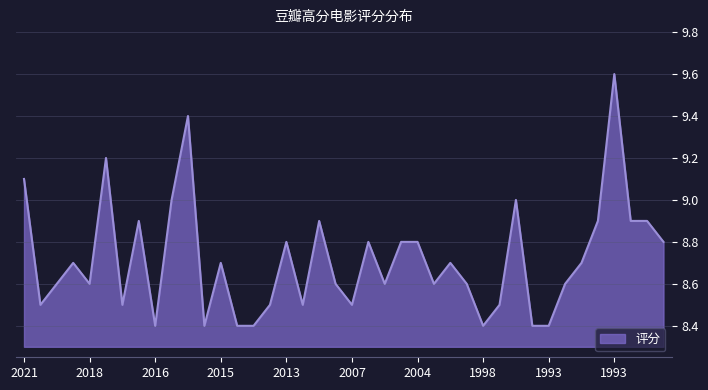

What is the difference between the maximum and minimum values?

1.2